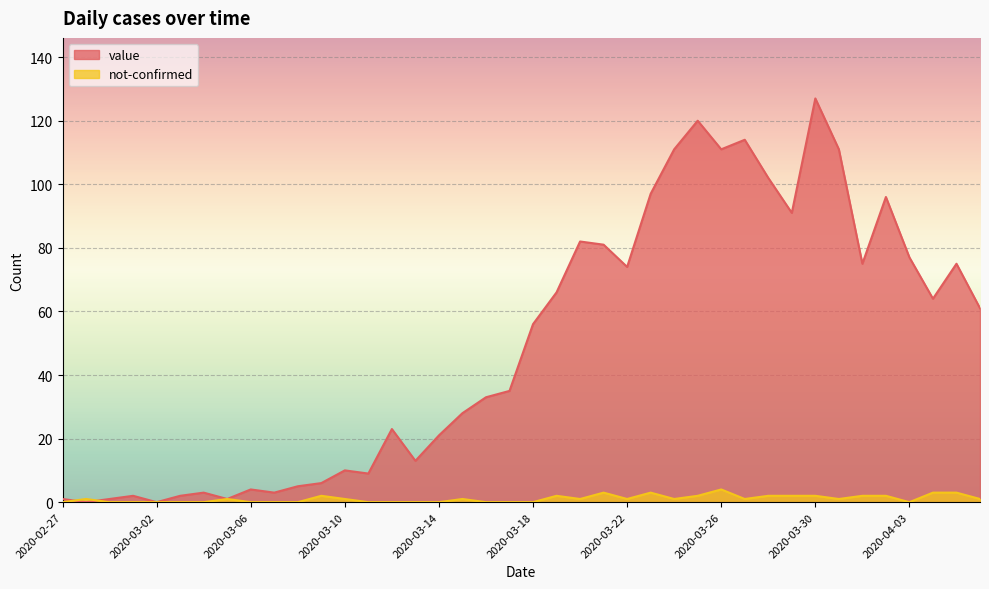

What is the value of the not-confirmed point at the 32nd from the left?

2